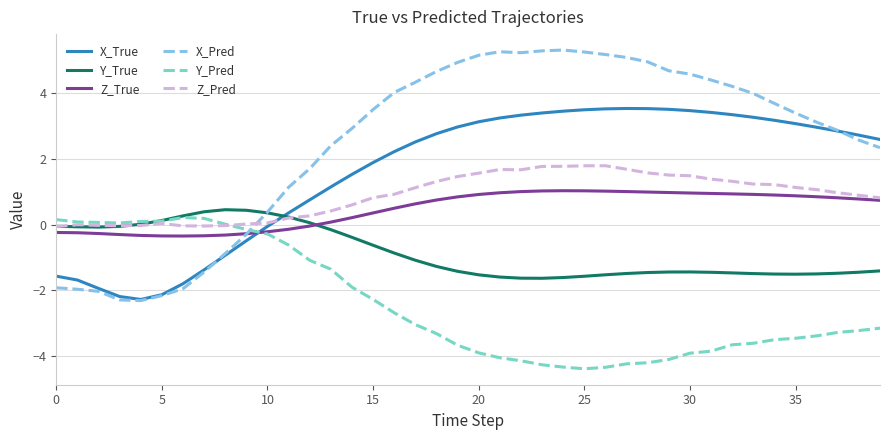

True or false: Y_Pred and X_True cross at least once.

True